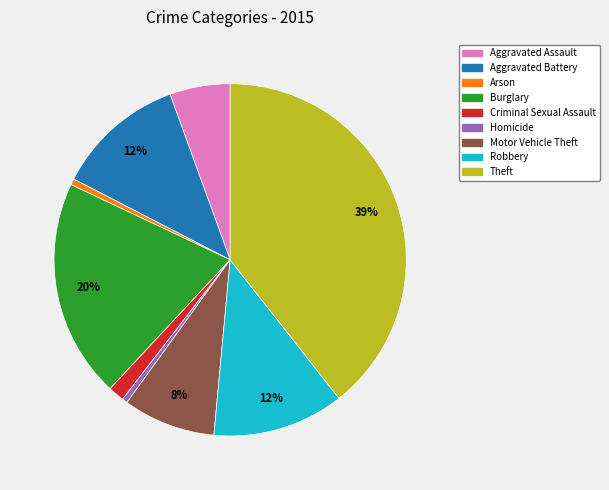

To the nearest percent, what is the combined percentage of Arson and Robbery?

13%